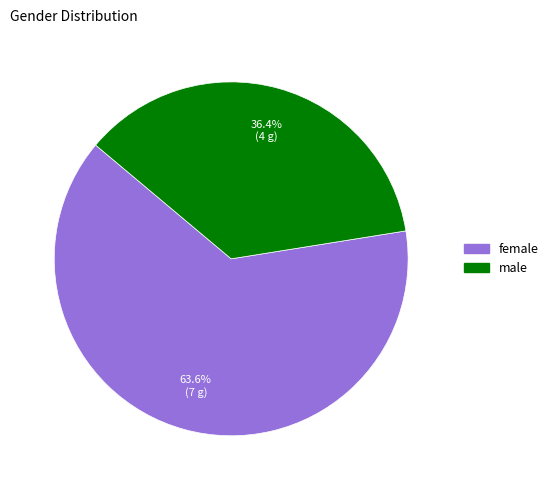

Which has a higher value, male or female?

female